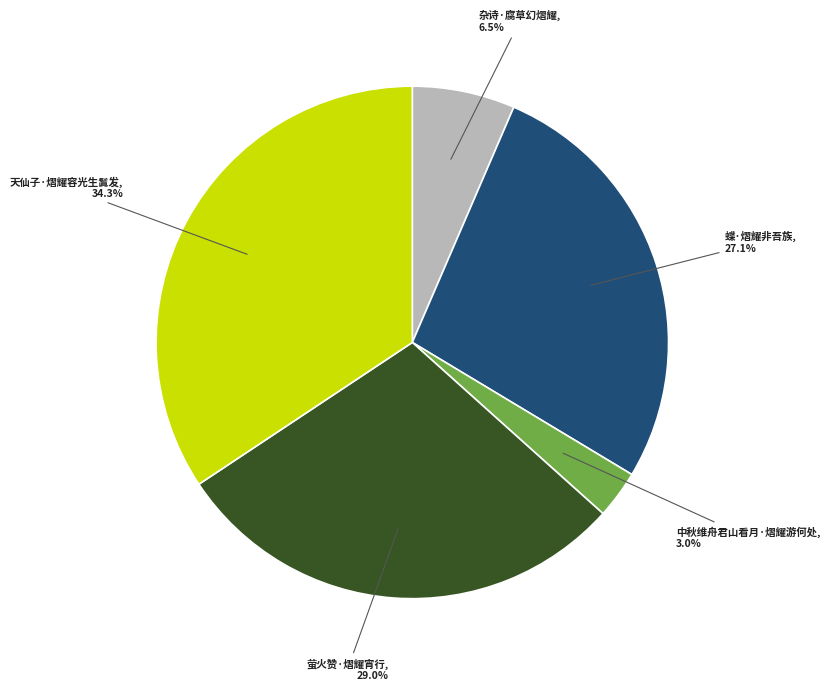

The 中秋维舟君山看月·熠耀游何处 slice represents 13% of the pie. True or false?

False